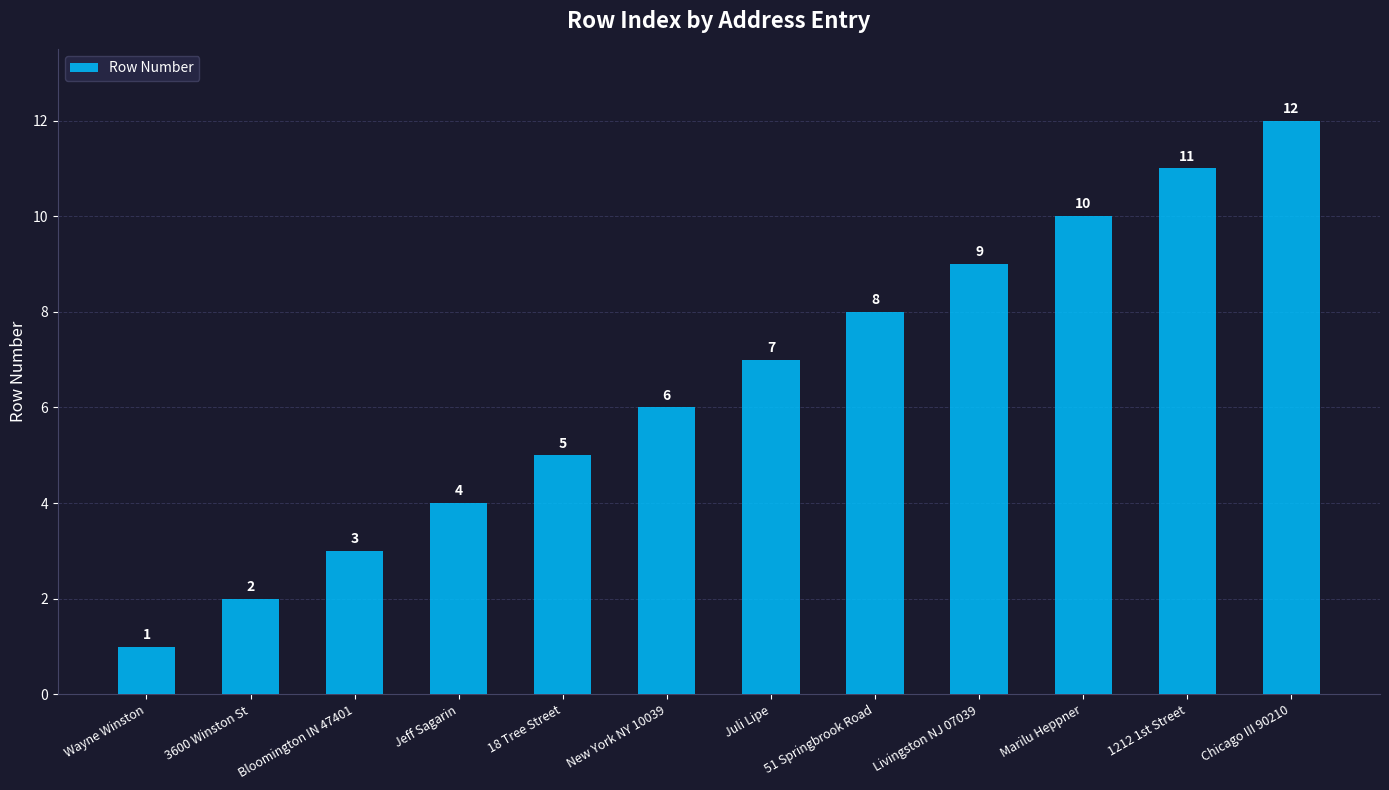

Reading left to right, what are all the values shown in this chart?

1	2	3	4	5	6	7	8	9	10	11	12